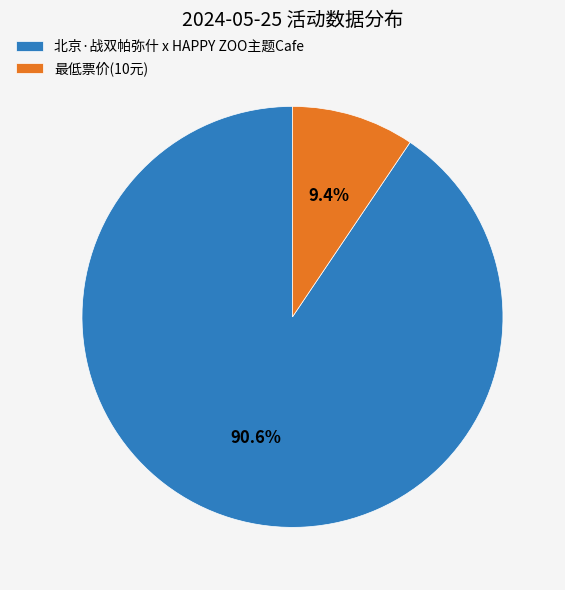

How many segments does this pie chart have?

2